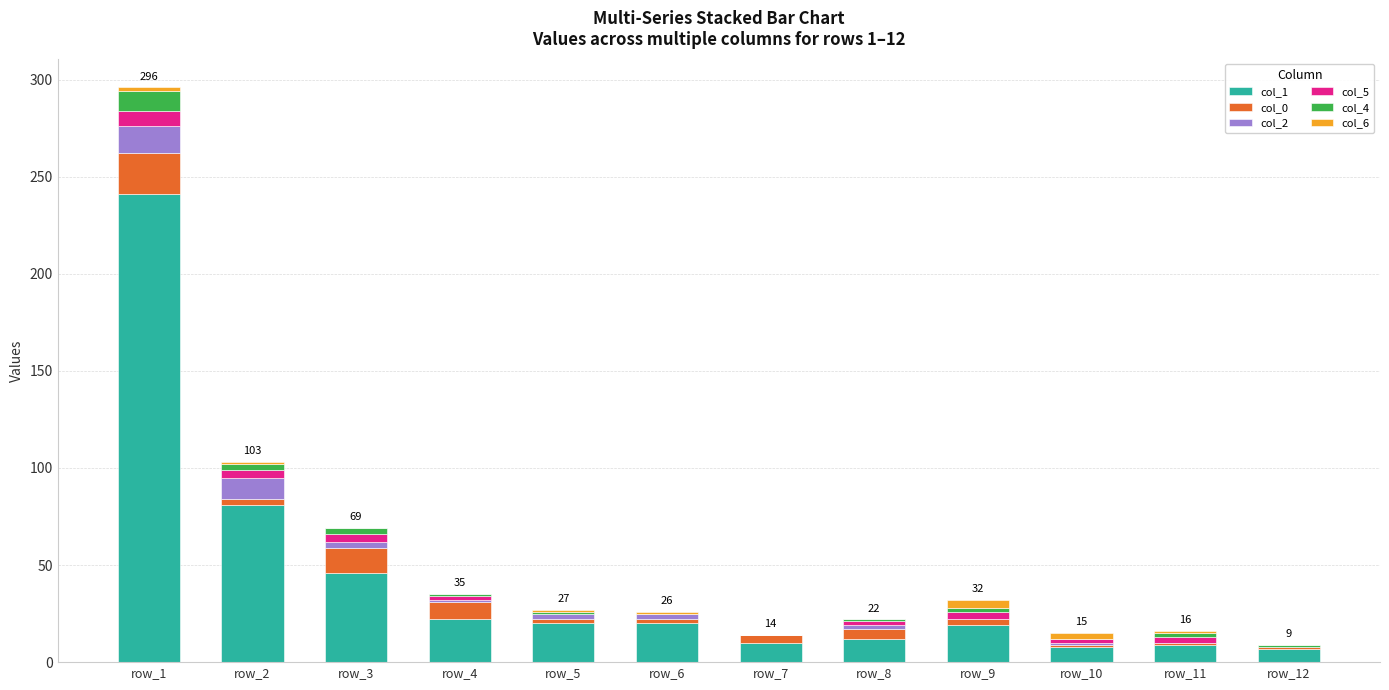

What is the highest value of the col_1 series?

241